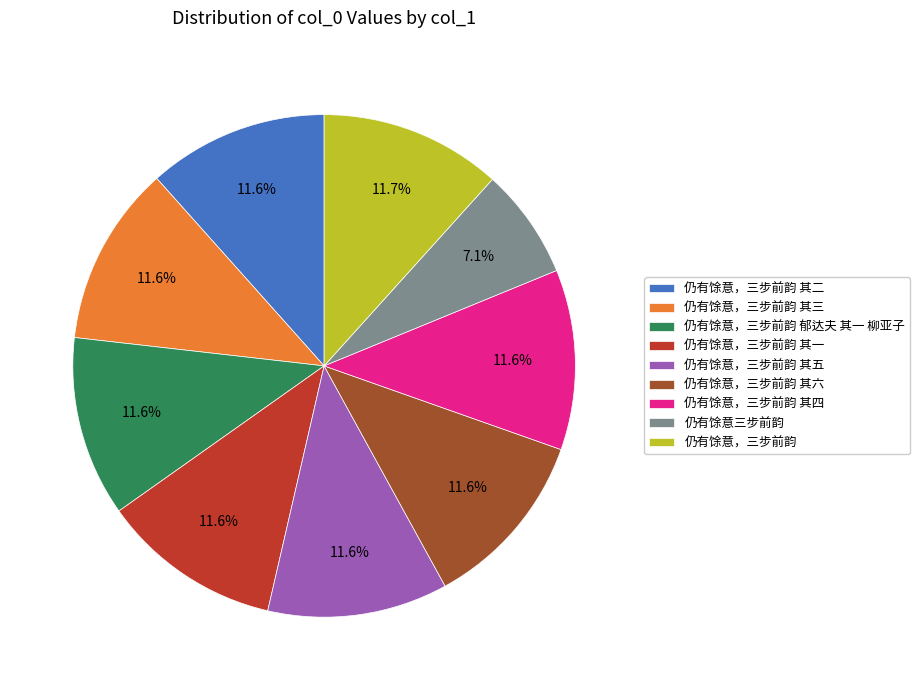

Does any single category account for the majority?

No